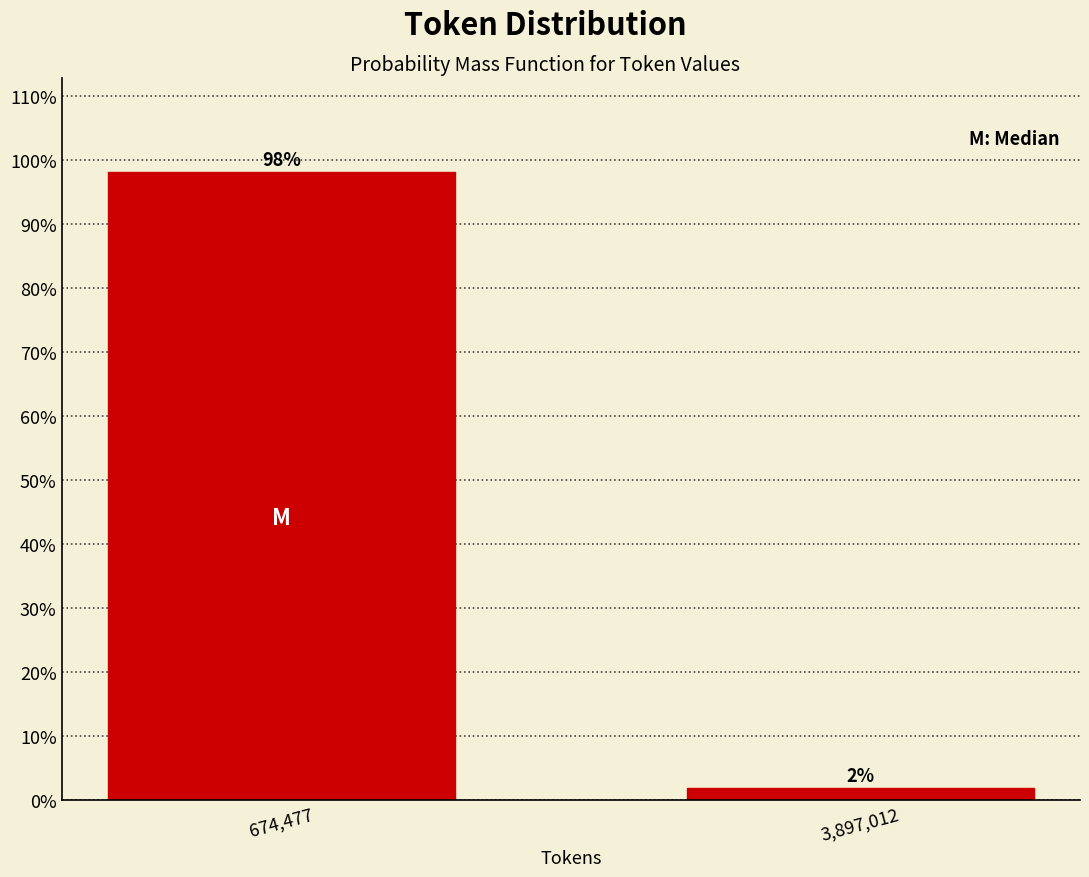

What is the sum of the values at 674,477 and 3,897,012?

100.0